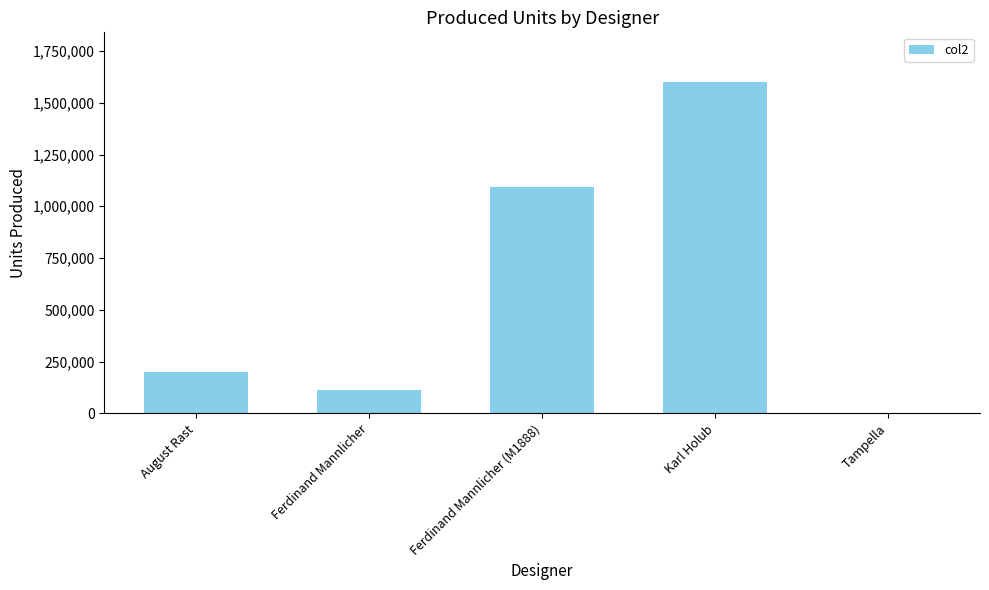

The chart shows a value of 318319 at August Rast. True or false?

False